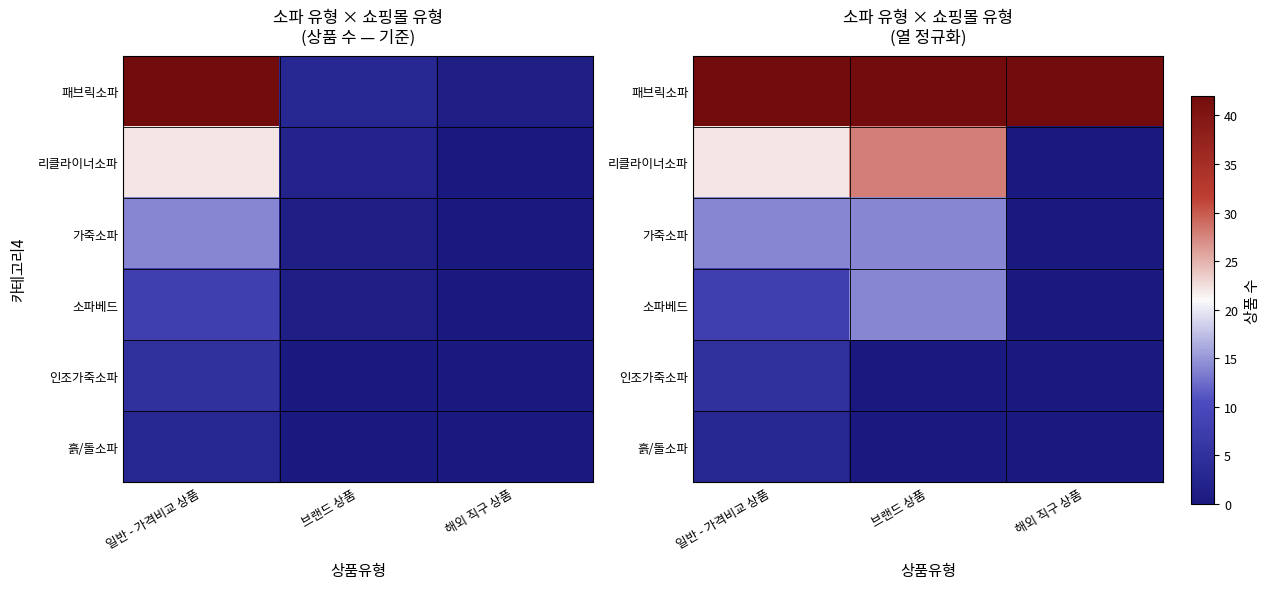

List the series in order of their peak value, lowest first.

흙/돌소파, 인조가죽소파, 소파베드, 가죽소파, 리클라이너소파, 패브릭소파